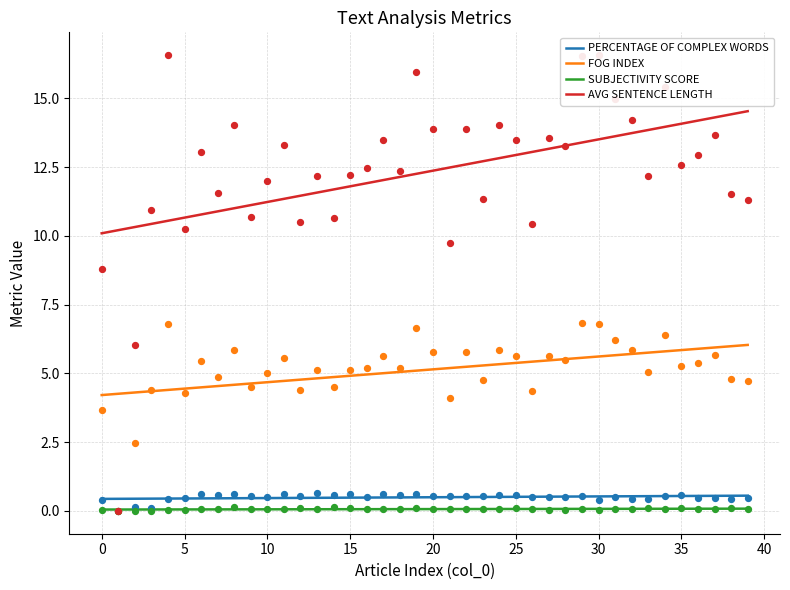

What are all the series names shown in the legend?

PERCENTAGE OF COMPLEX WORDS, FOG INDEX, SUBJECTIVITY SCORE, AVG SENTENCE LENGTH